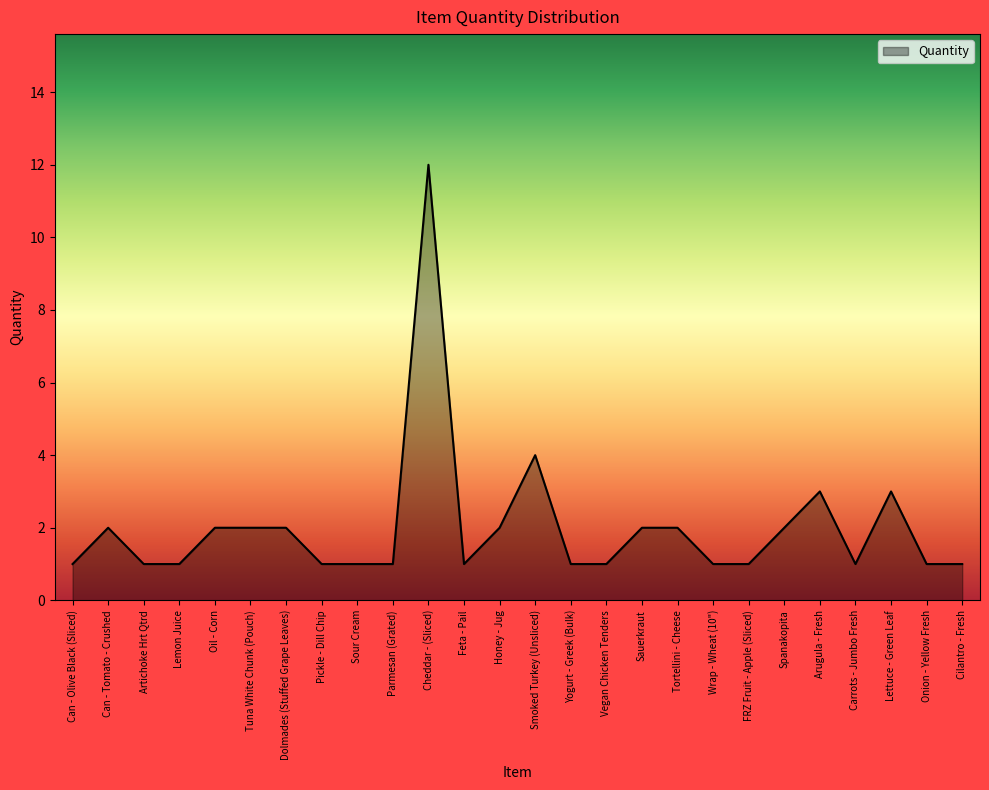

What is the average value?

2